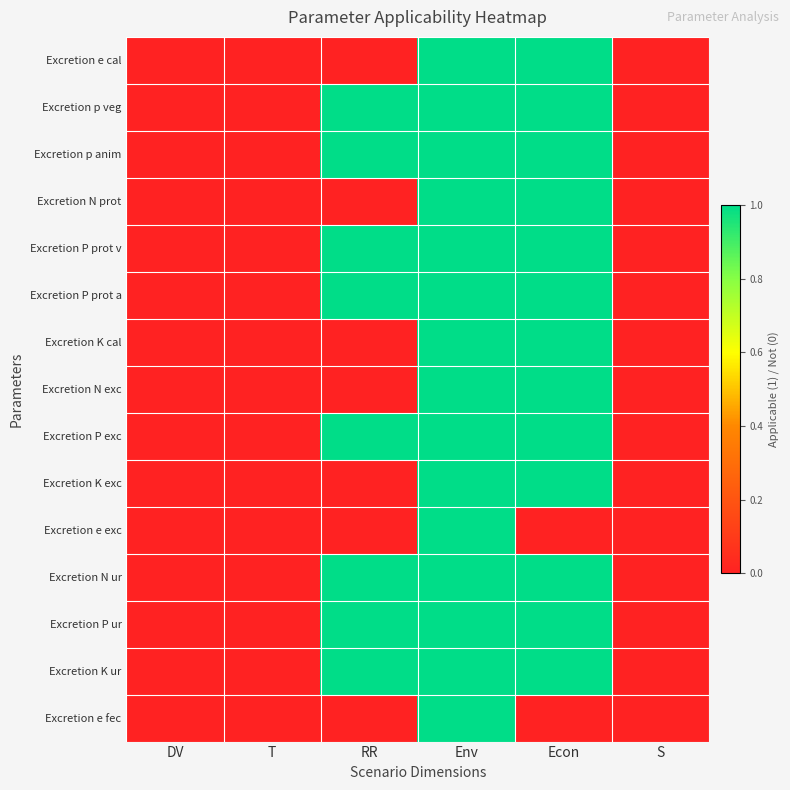

Reading left to right, transcribe all the data shown in this chart.

Excretion e cal: DV=0	T=0	RR=0	Env=1	Econ=1	S=0
Excretion p veg: DV=0	T=0	RR=1	Env=1	Econ=1	S=0
Excretion p anim: DV=0	T=0	RR=1	Env=1	Econ=1	S=0
Excretion N prot: DV=0	T=0	RR=0	Env=1	Econ=1	S=0
Excretion P prot v: DV=0	T=0	RR=1	Env=1	Econ=1	S=0
Excretion P prot a: DV=0	T=0	RR=1	Env=1	Econ=1	S=0
Excretion K cal: DV=0	T=0	RR=0	Env=1	Econ=1	S=0
Excretion N exc: DV=0	T=0	RR=0	Env=1	Econ=1	S=0
Excretion P exc: DV=0	T=0	RR=1	Env=1	Econ=1	S=0
Excretion K exc: DV=0	T=0	RR=0	Env=1	Econ=1	S=0
Excretion e exc: DV=0	T=0	RR=0	Env=1	Econ=0	S=0
Excretion N ur: DV=0	T=0	RR=1	Env=1	Econ=1	S=0
Excretion P ur: DV=0	T=0	RR=1	Env=1	Econ=1	S=0
Excretion K ur: DV=0	T=0	RR=1	Env=1	Econ=1	S=0
Excretion e fec: DV=0	T=0	RR=0	Env=1	Econ=0	S=0